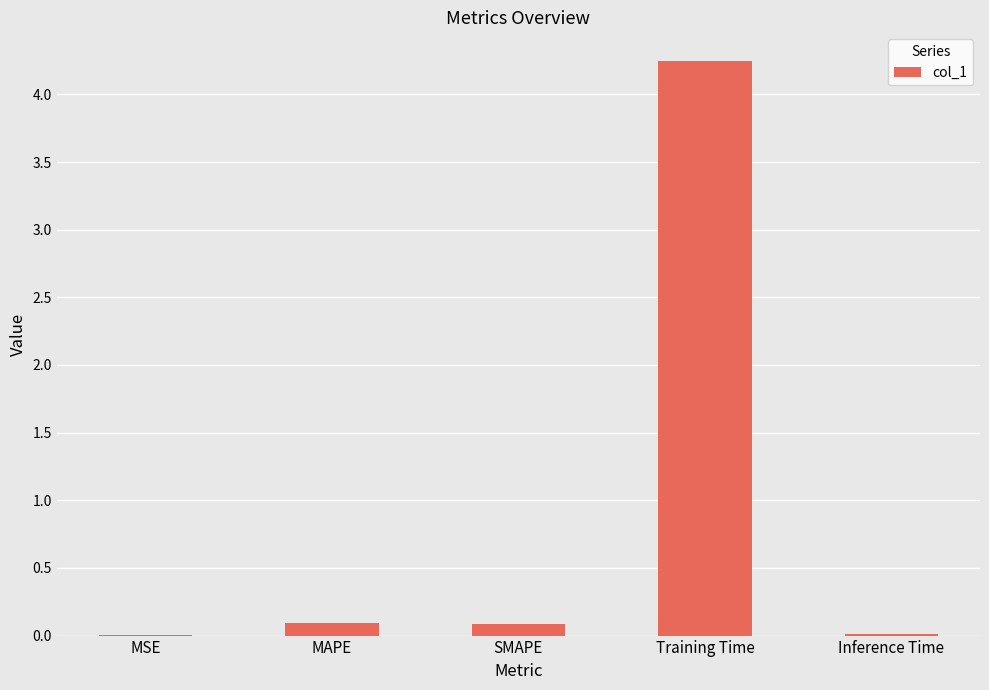

The value at SMAPE is 0.1. True or false?

True